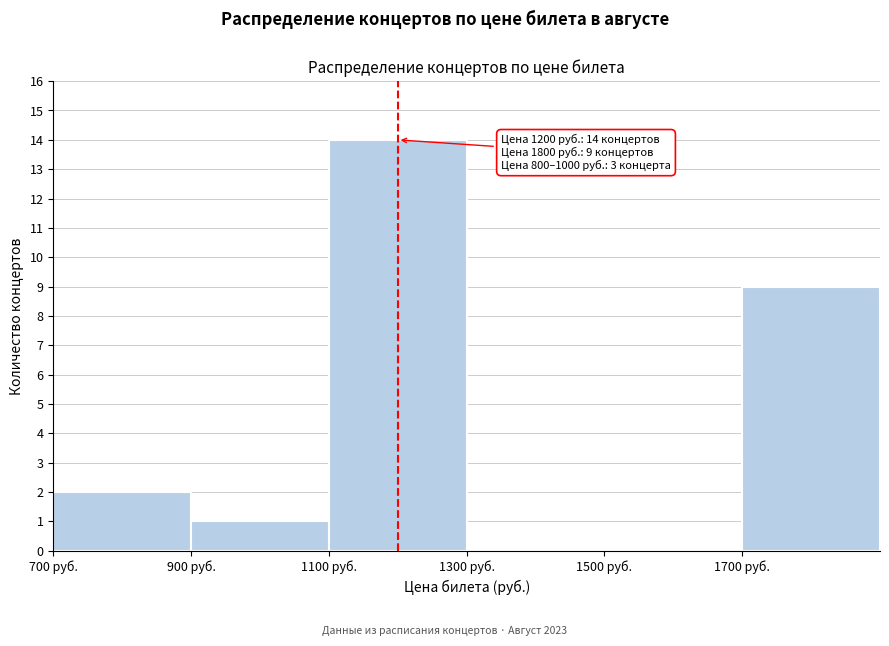

Which range on the x-axis has the tallest bar?

1100 to 1300